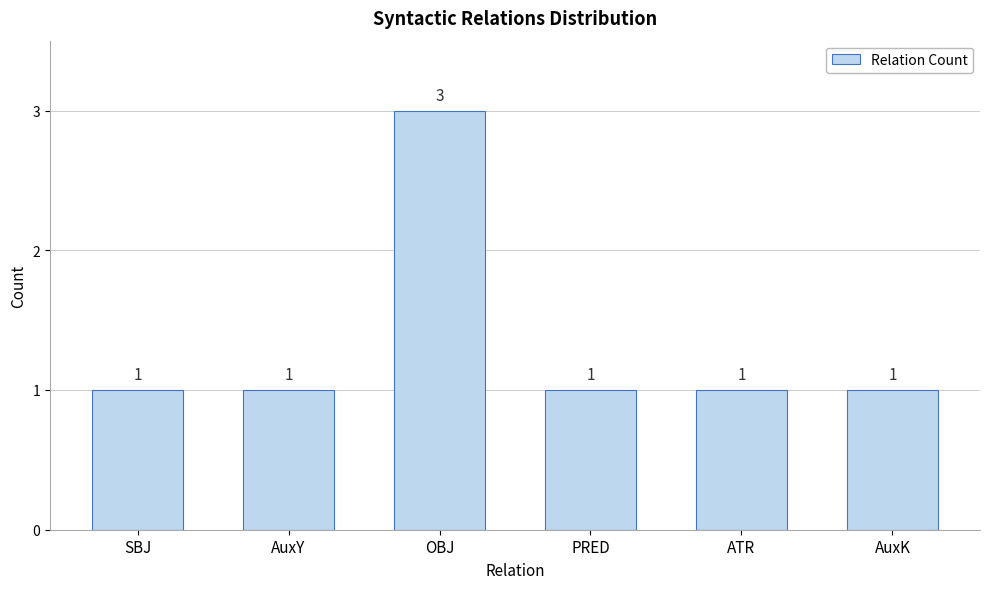

Are the bars grouped side by side (vs. stacked)?

No